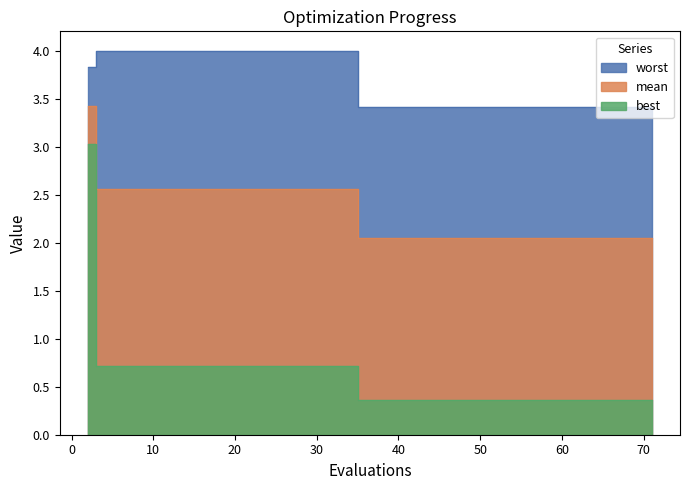

Rank the series by their maximum value, from lowest to highest.

best, mean, worst